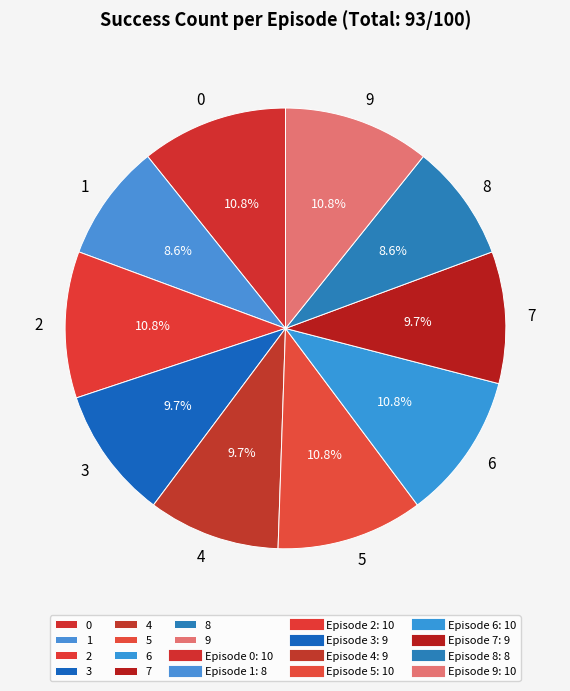

To the nearest percent, what percentage of the pie is 6?

11%